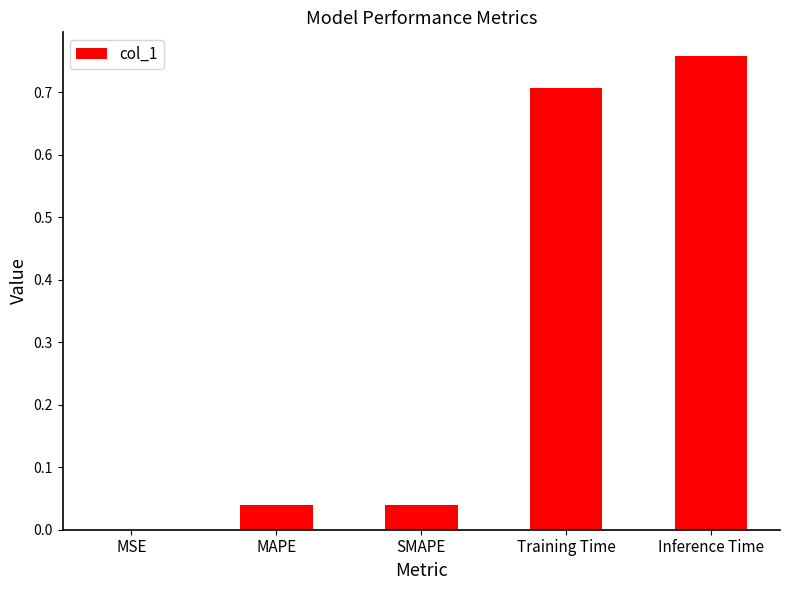

Is it true that the value at Inference Time is 1.1?

False